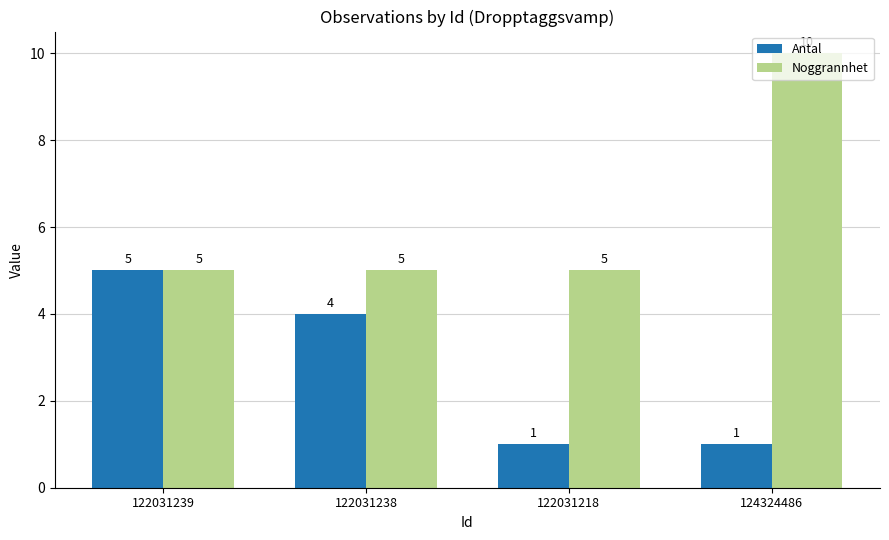

What is the difference between the maximum and minimum values in the Noggrannhet series?

5